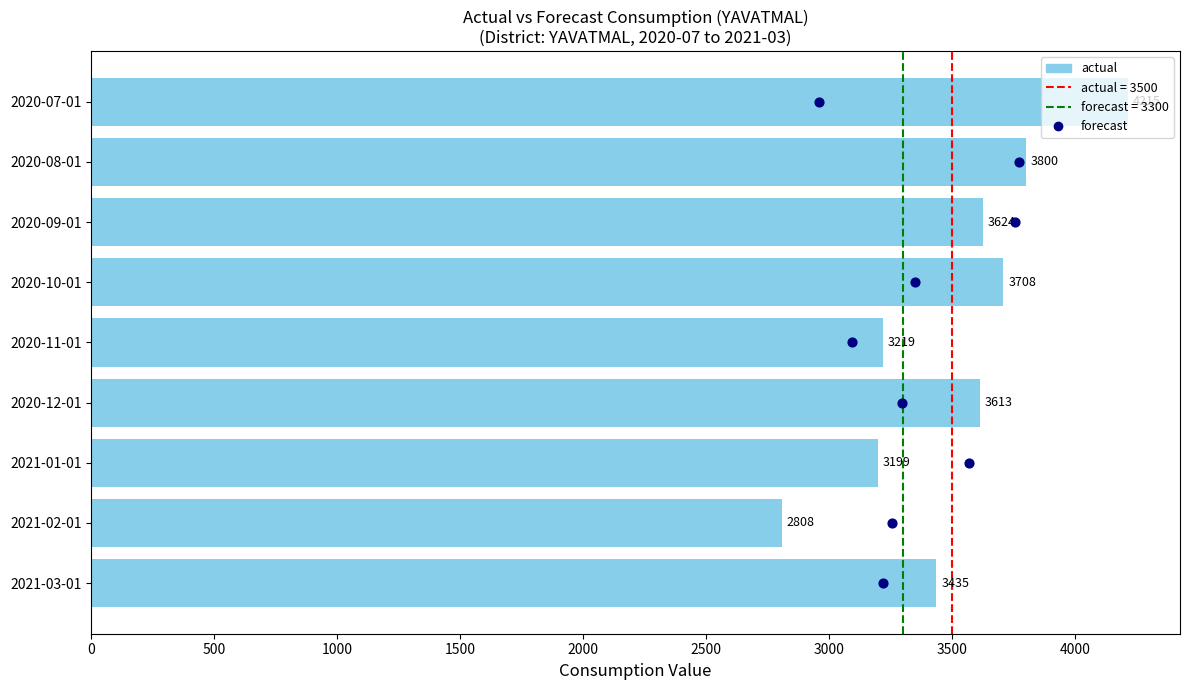

Which series contains the highest Y value?

actual